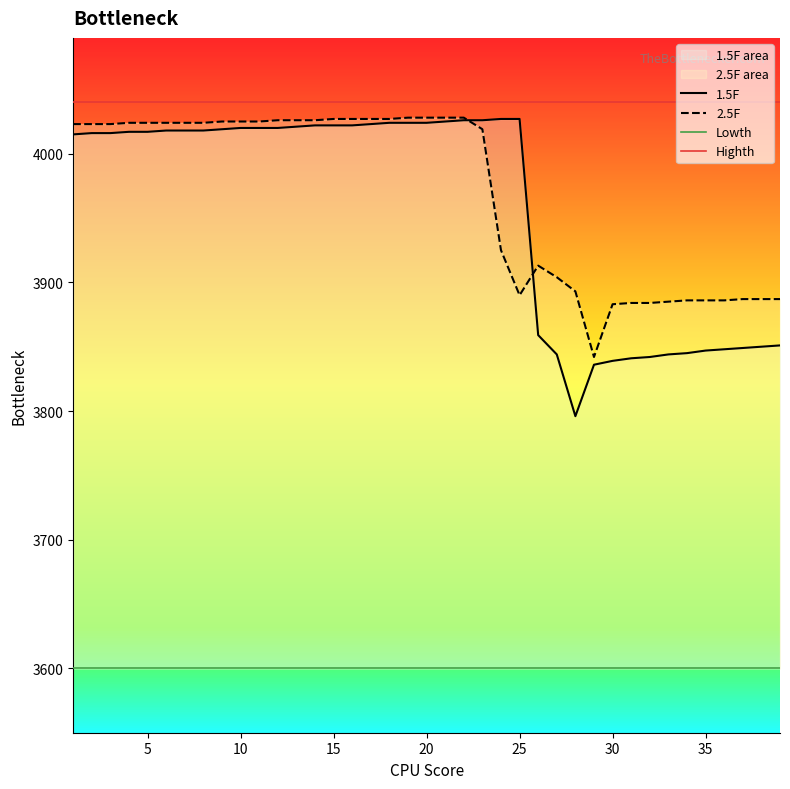

How many data points in 1.5F are above 4018?

17